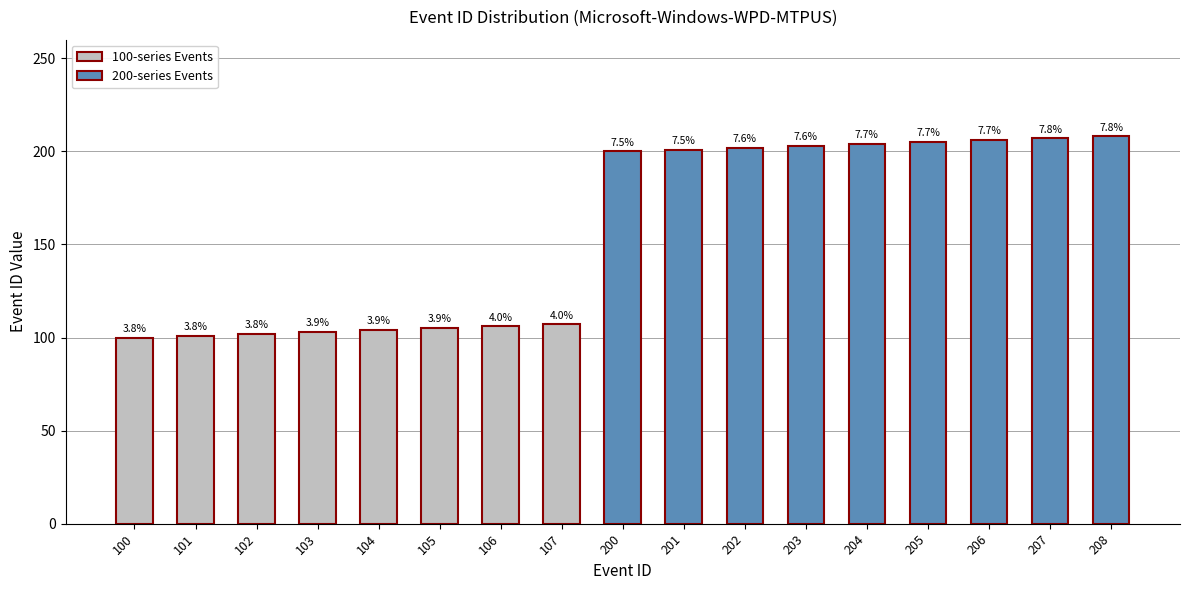

Reading left to right, what are all the values shown in this chart?

100=100	101=101	102=102	103=103	104=104	105=105	106=106	107=107	200=200	201=201	202=202	203=203	204=204	205=205	206=206	207=207	208=208